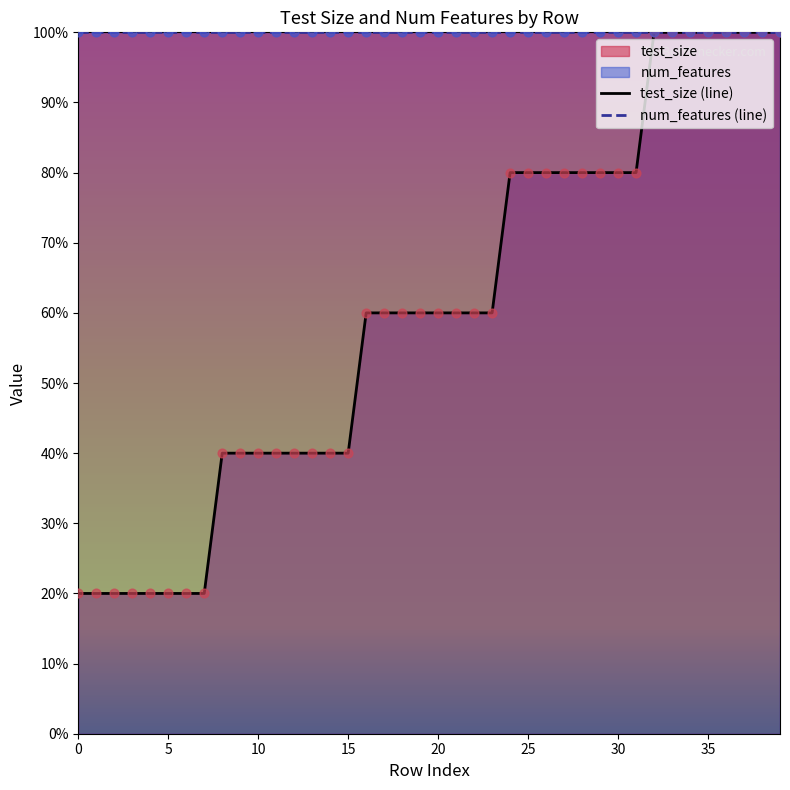

What is the change in value from 2 to 26?

+0.6